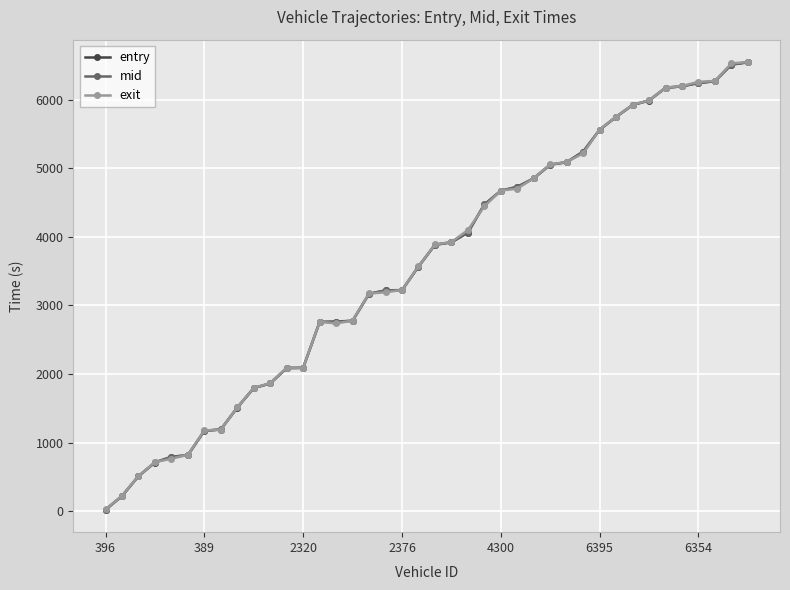

At how many categories does at least one series exceed 5652?

9